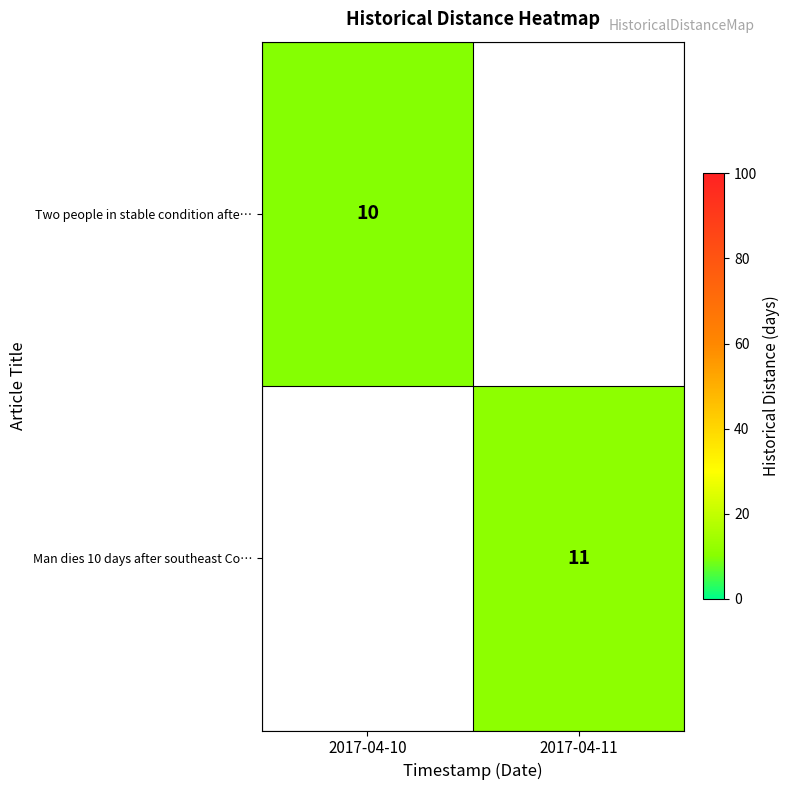

The Man dies 10 days after southeast Co… series shows 5 at 2017-04-11. True or false?

False